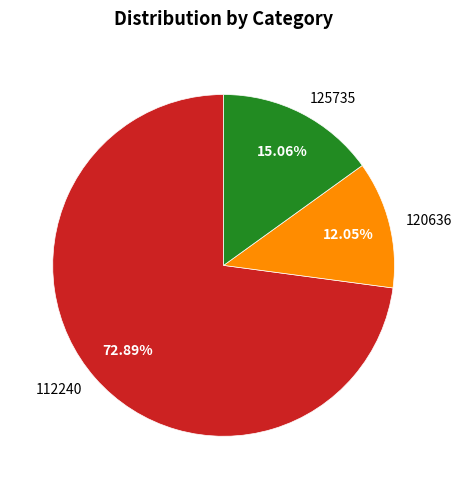

The 125735 slice represents 3% of the pie. True or false?

False